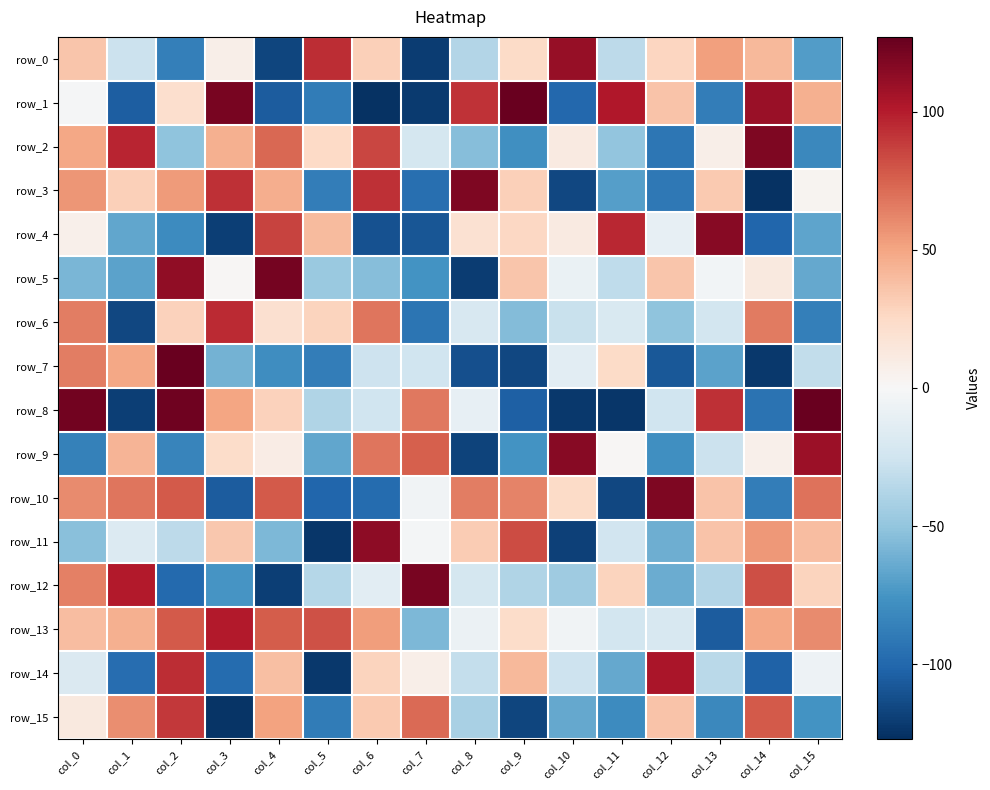

What is the difference between the row_8 values at col_2 and col_14?

218